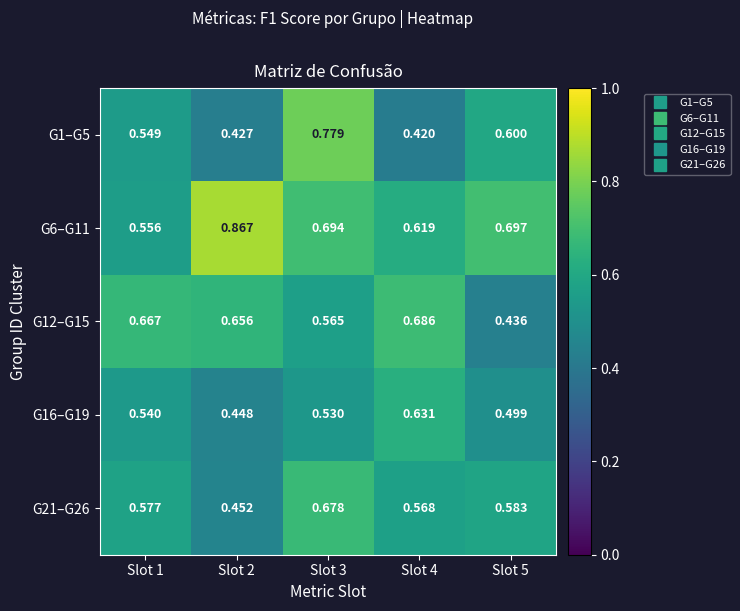

Rank the series at Slot 3 from lowest to highest value.

G16–G19, G12–G15, G21–G26, G6–G11, G1–G5